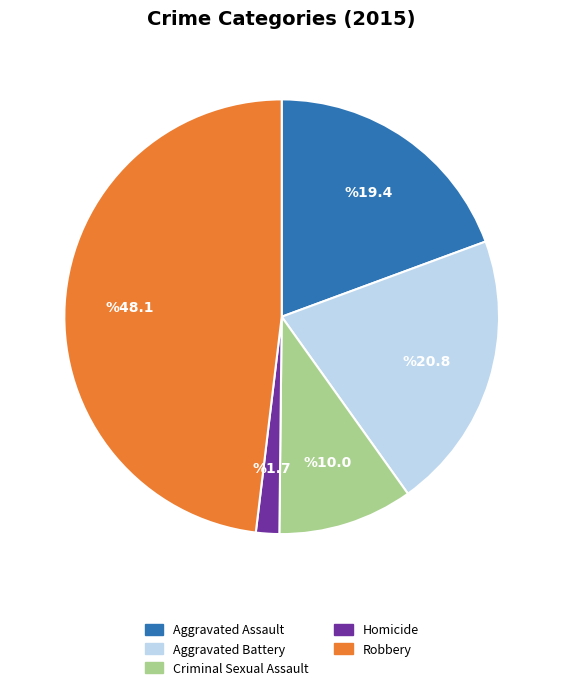

Rank the categories by value from lowest to highest.

Homicide, Criminal Sexual Assault, Aggravated Assault, Aggravated Battery, Robbery